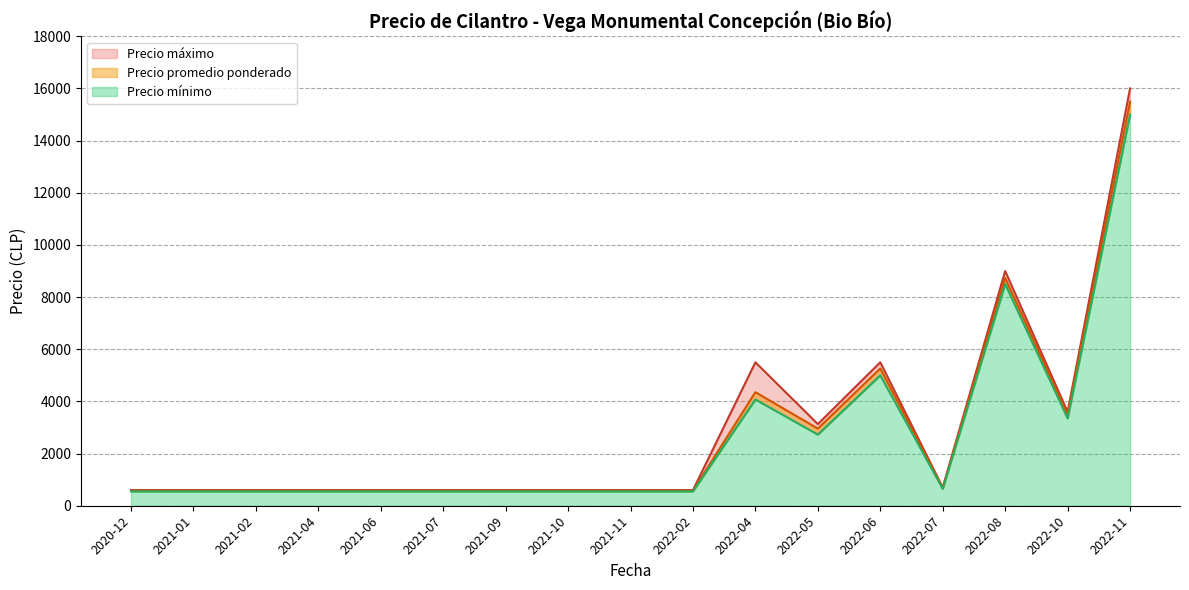

Is it true that Precio promedio ponderado equals 735 at 2021-04?

False